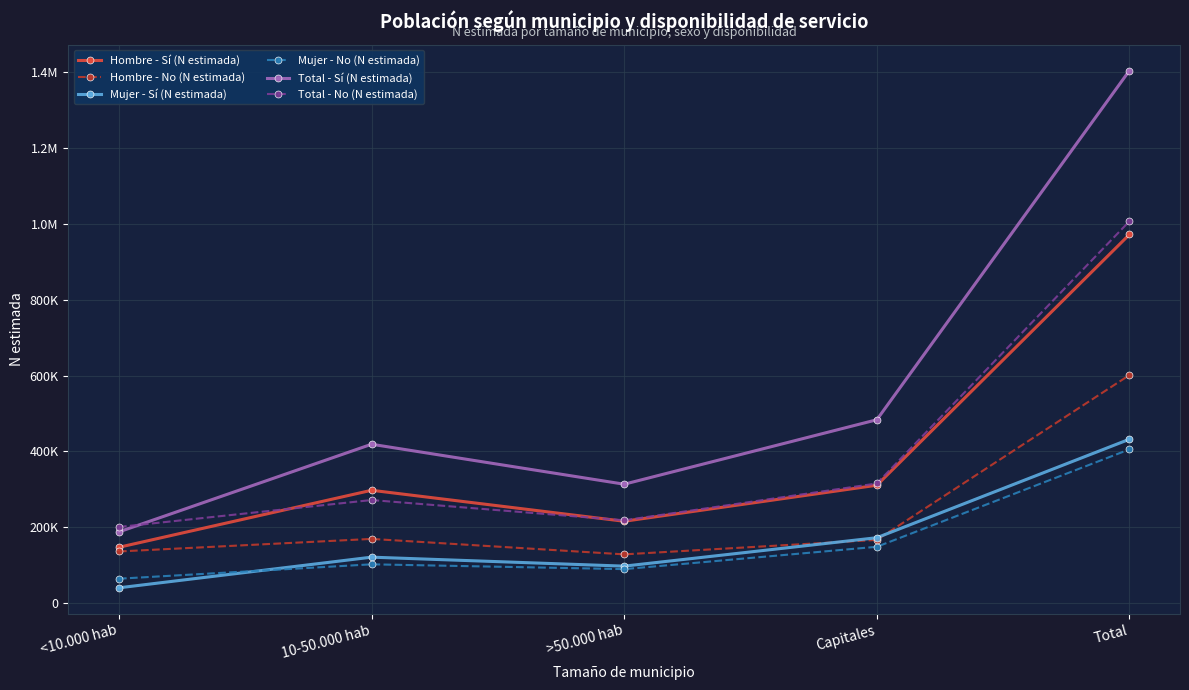

Reading right to left, transcribe all the data shown in this chart.

Hombre - Sí (N estimada): 972221	311028	216015	297748	147430
Hombre - No (N estimada): 601581	166939	128750	169493	136399
Mujer - Sí (N estimada): 432331	172675	97717	121380	40560
Mujer - No (N estimada): 405661	148733	89838	102513	64576
Total - Sí (N estimada): 1404553	483703	313731	419129	187989
Total - No (N estimada): 1007241	315672	218589	272005	200975